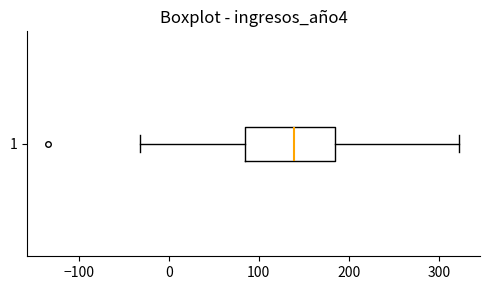

Where is the right edge of the box at y = 1 on the x-axis? The values are not printed on the chart, so give them approximately, as read against the axis.

190